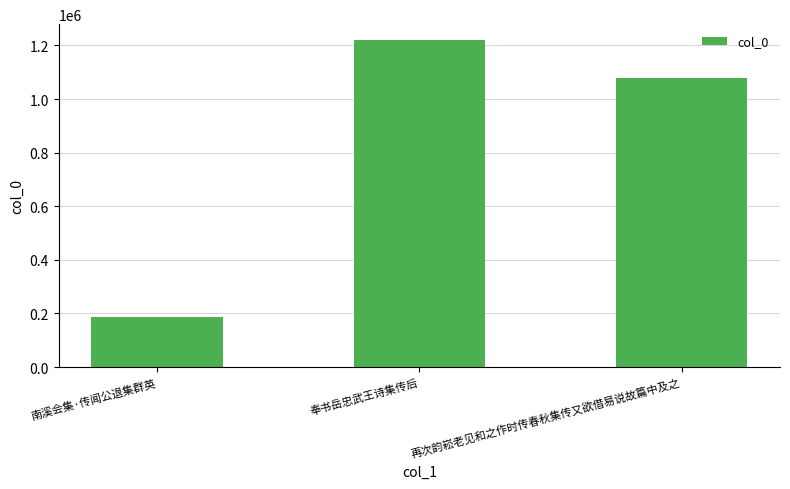

Reading left to right, transcribe all the data shown in this chart.

南溪会集·传闻公退集群英=188738	奉书岳忠武王诗集传后=1218621	再次韵崧老见和之作时传春秋集传又欲借易说故篇中及之=1077904